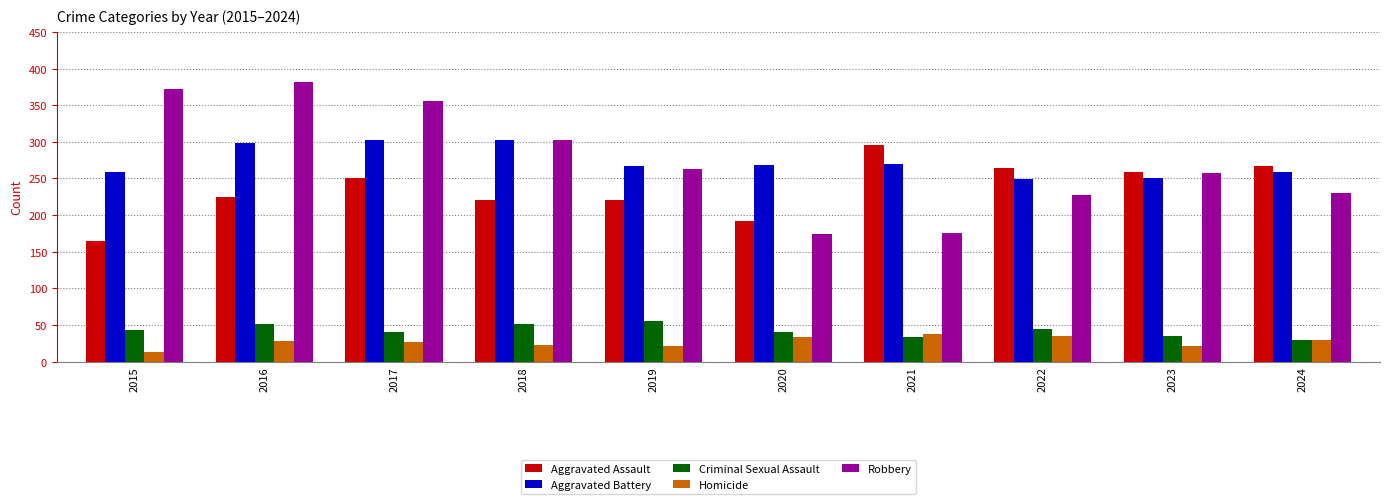

How many bars are there in each group?

5